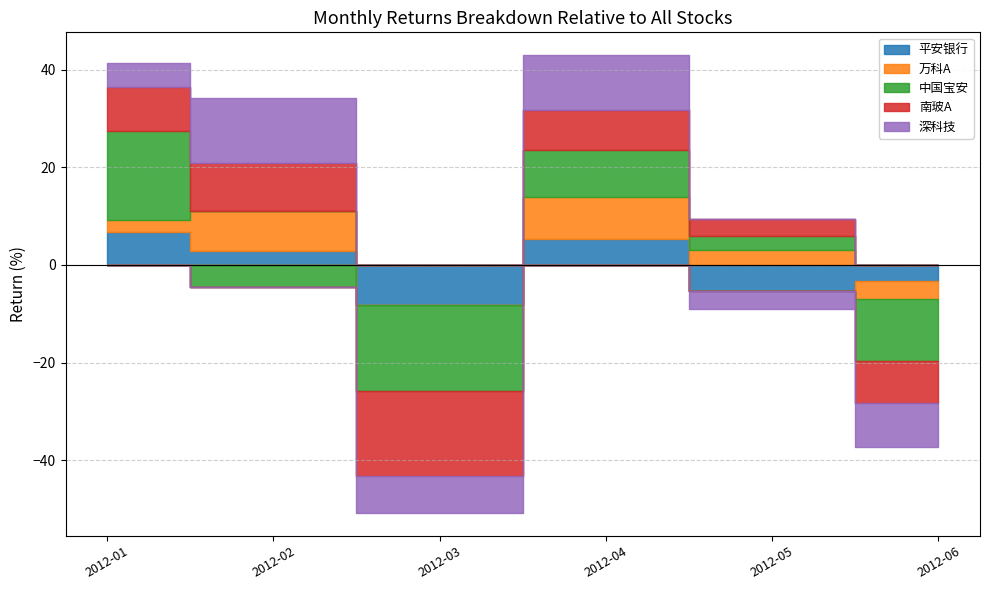

True or false: 2012-05-31 has a value of 5.2 at 万科A.

False